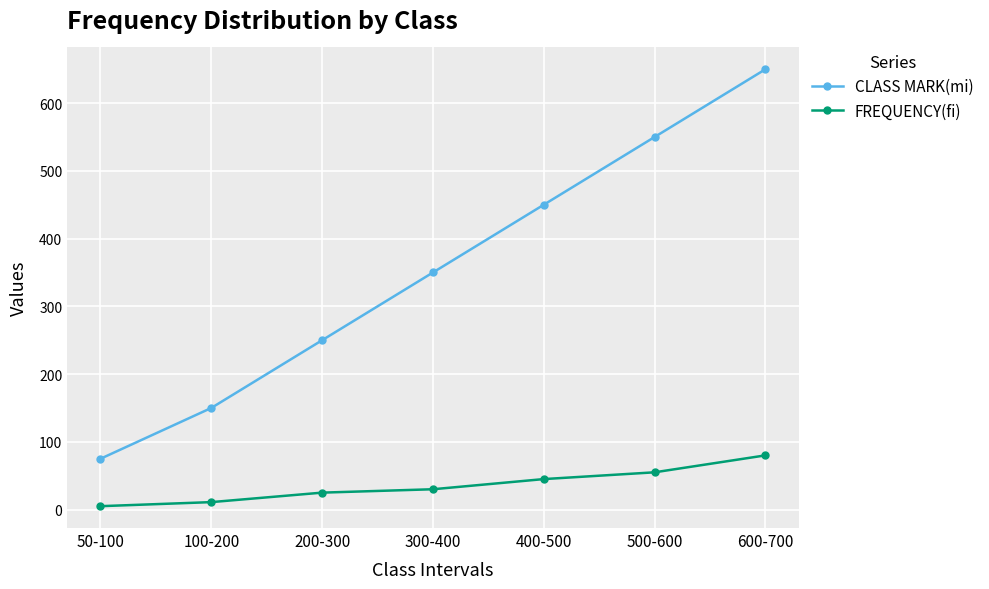

List the labels in order of CLASS MARK(mi) value, largest first.

600-700, 500-600, 400-500, 300-400, 200-300, 100-200, 50-100